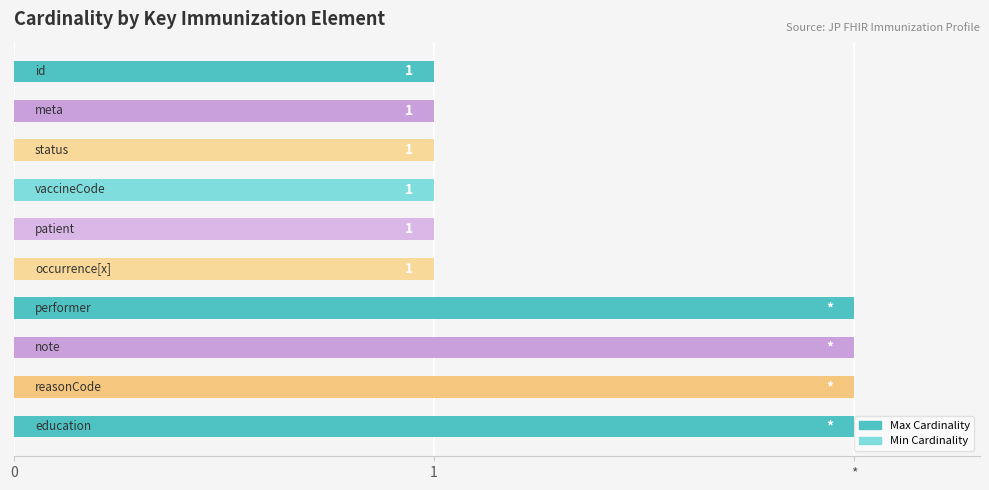

Does the chart contain any negative values?

No